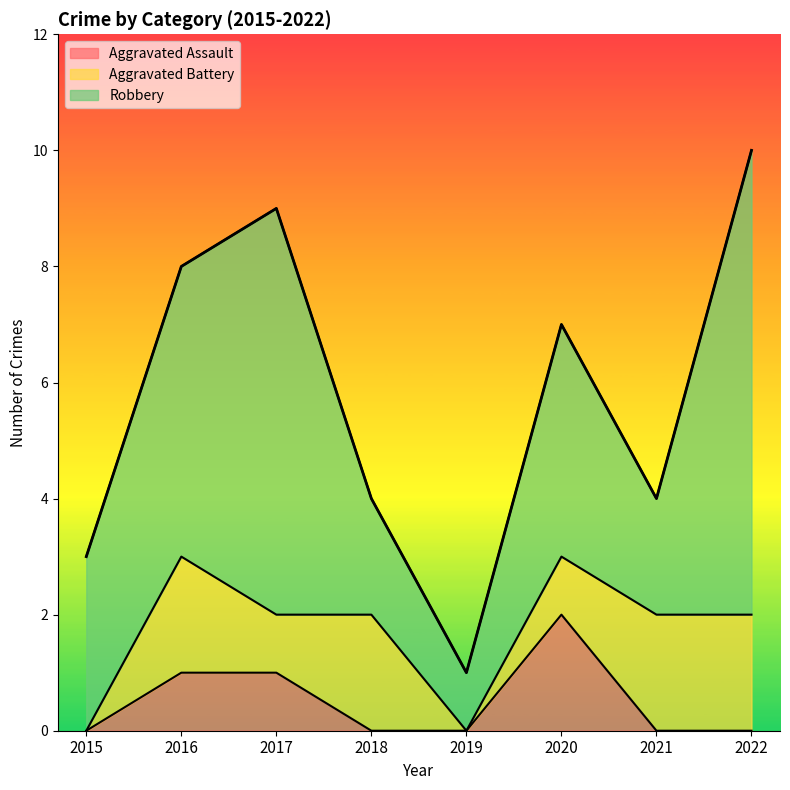

Is it true that Aggravated Assault equals 0 at 2017?

False